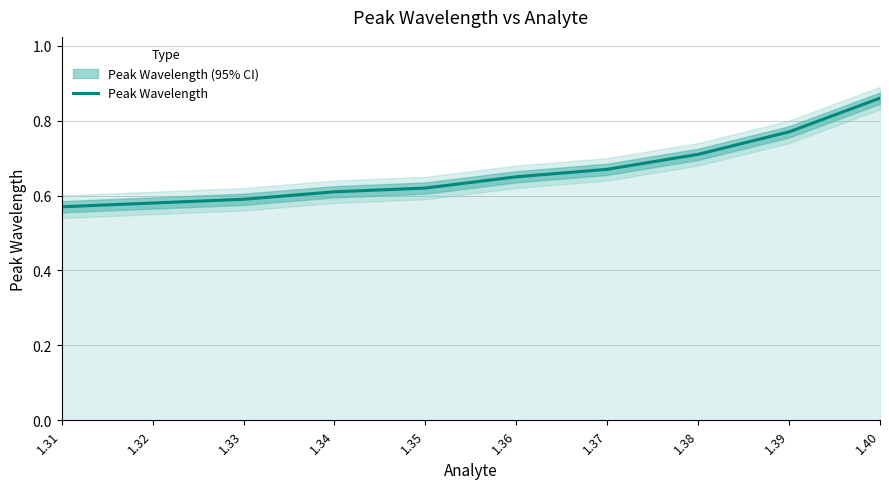

What is the sum of the values at 1.34 and 1.37?

1.3